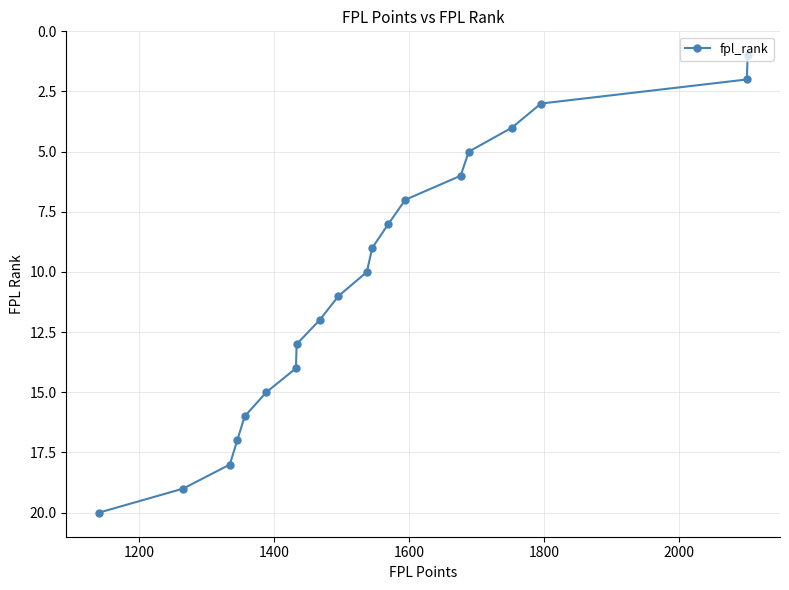

What is the maximum value shown in the chart?

20